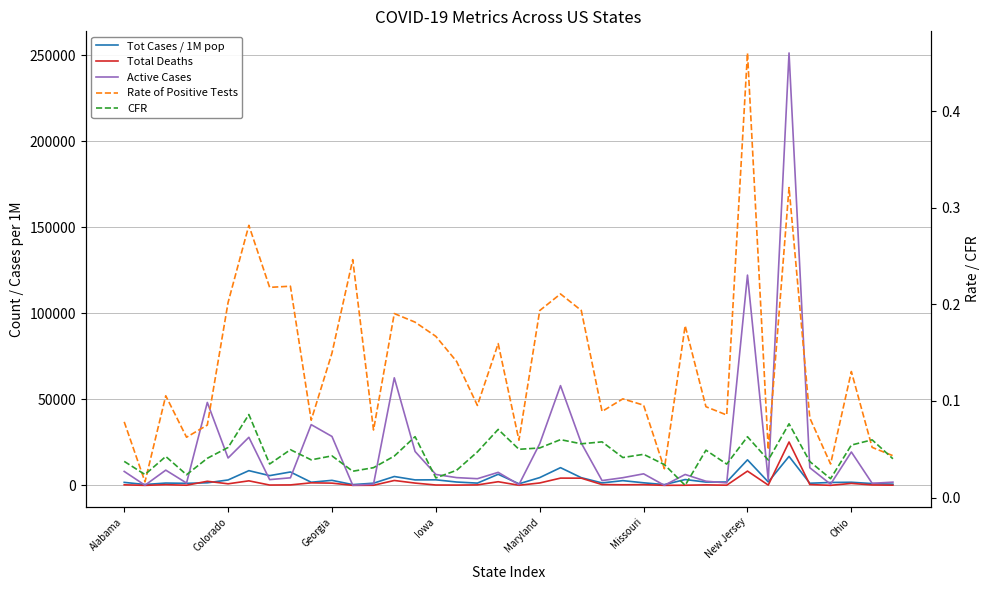

True or false: CFR and Total Deaths cross at least once.

False